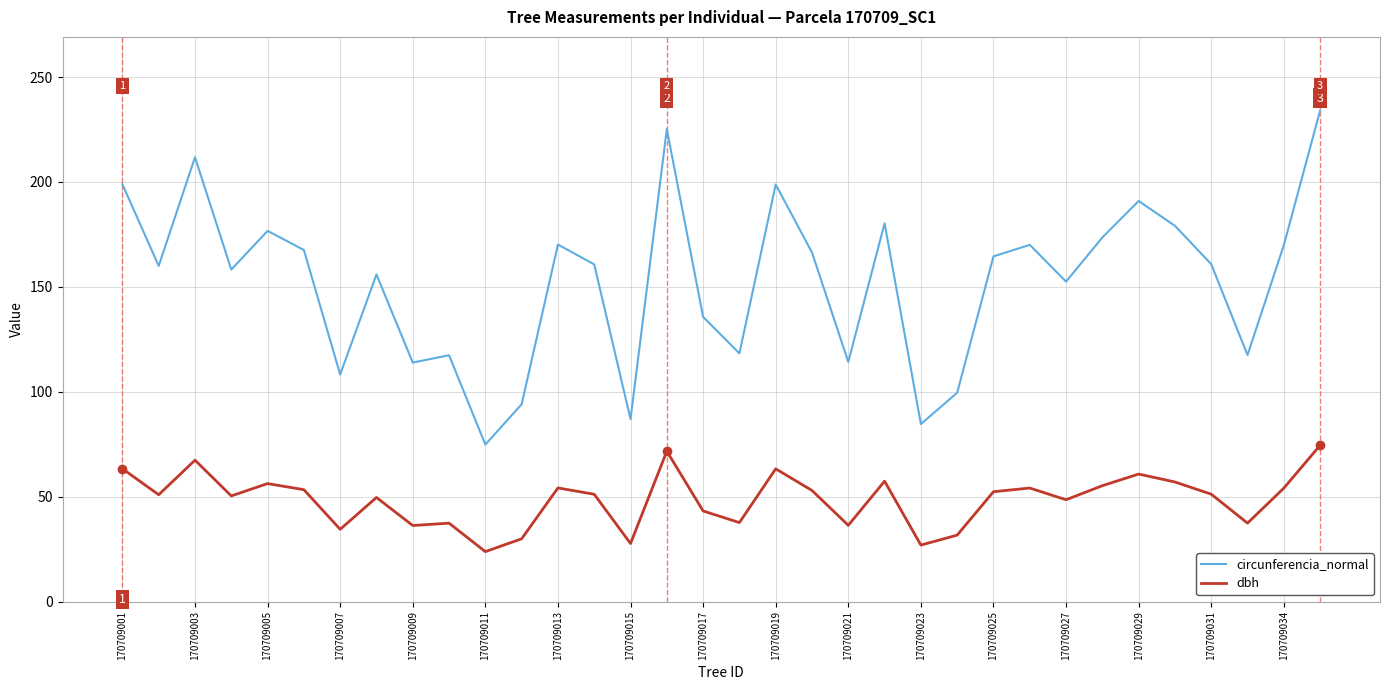

Which series has the largest total across all categories?

circunferencia_normal